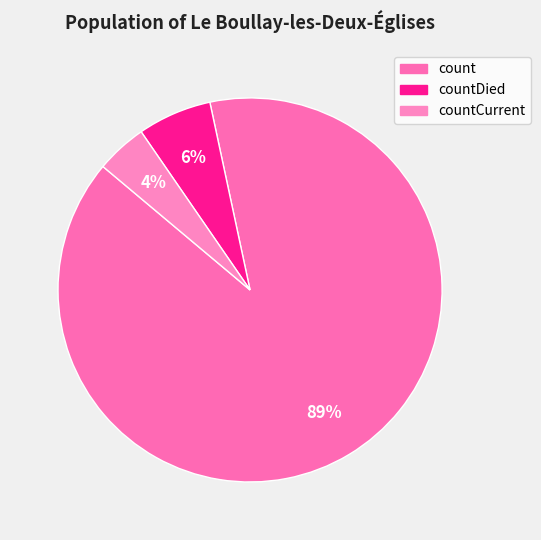

How many slices are in this pie chart?

3